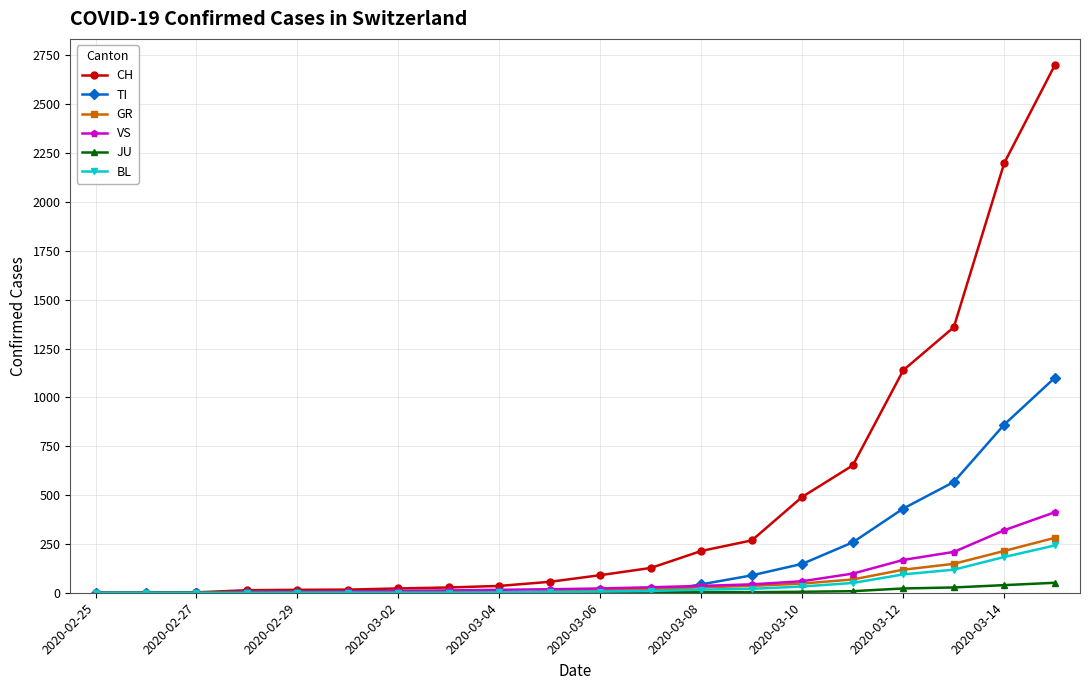

Which series has the largest total across all categories?

CH